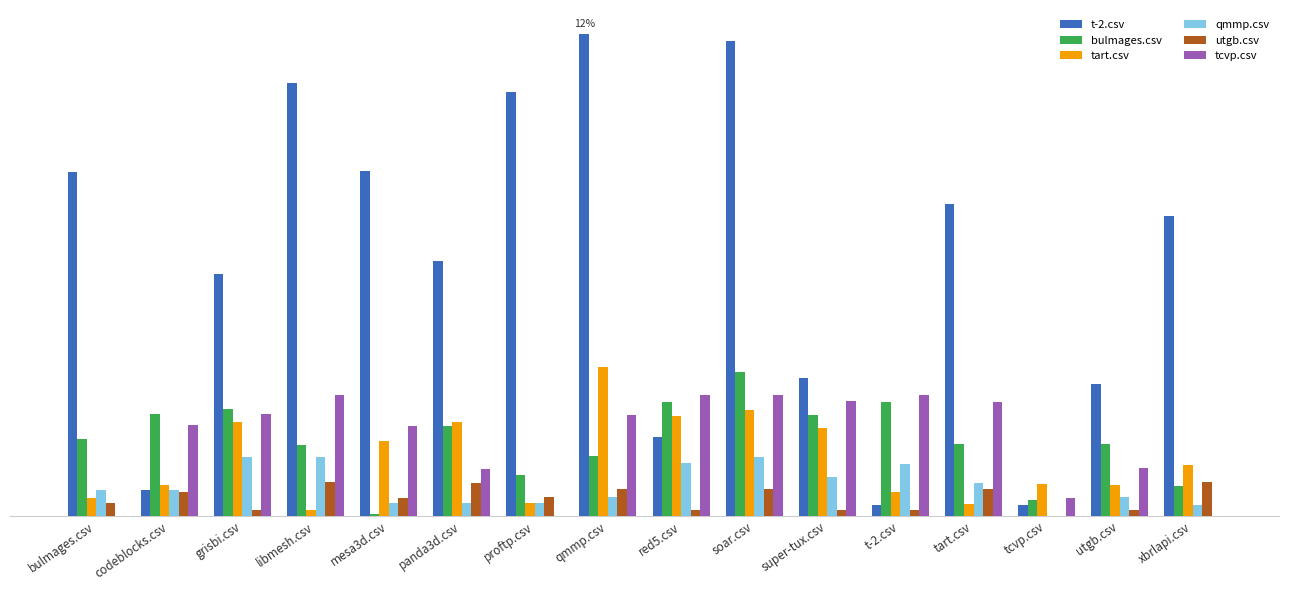

Between qmmp.csv and xbrlapi.csv, which is larger?

qmmp.csv